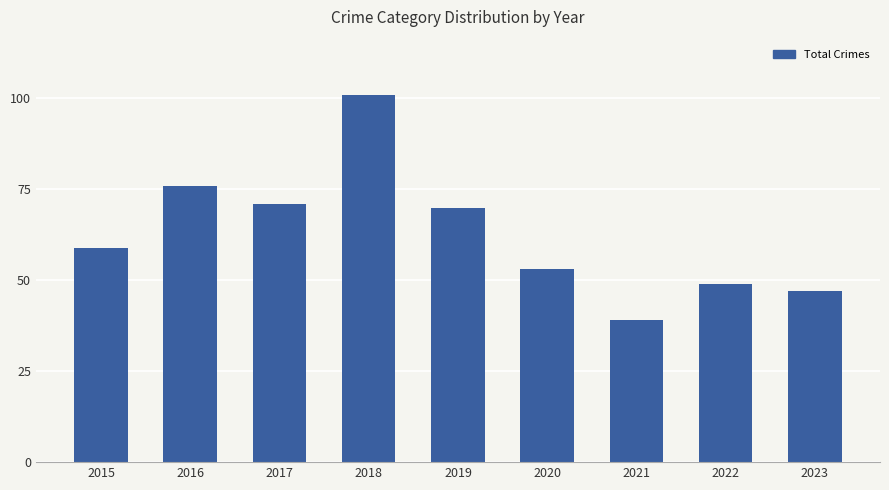

Does the chart contain stacked bars?

No